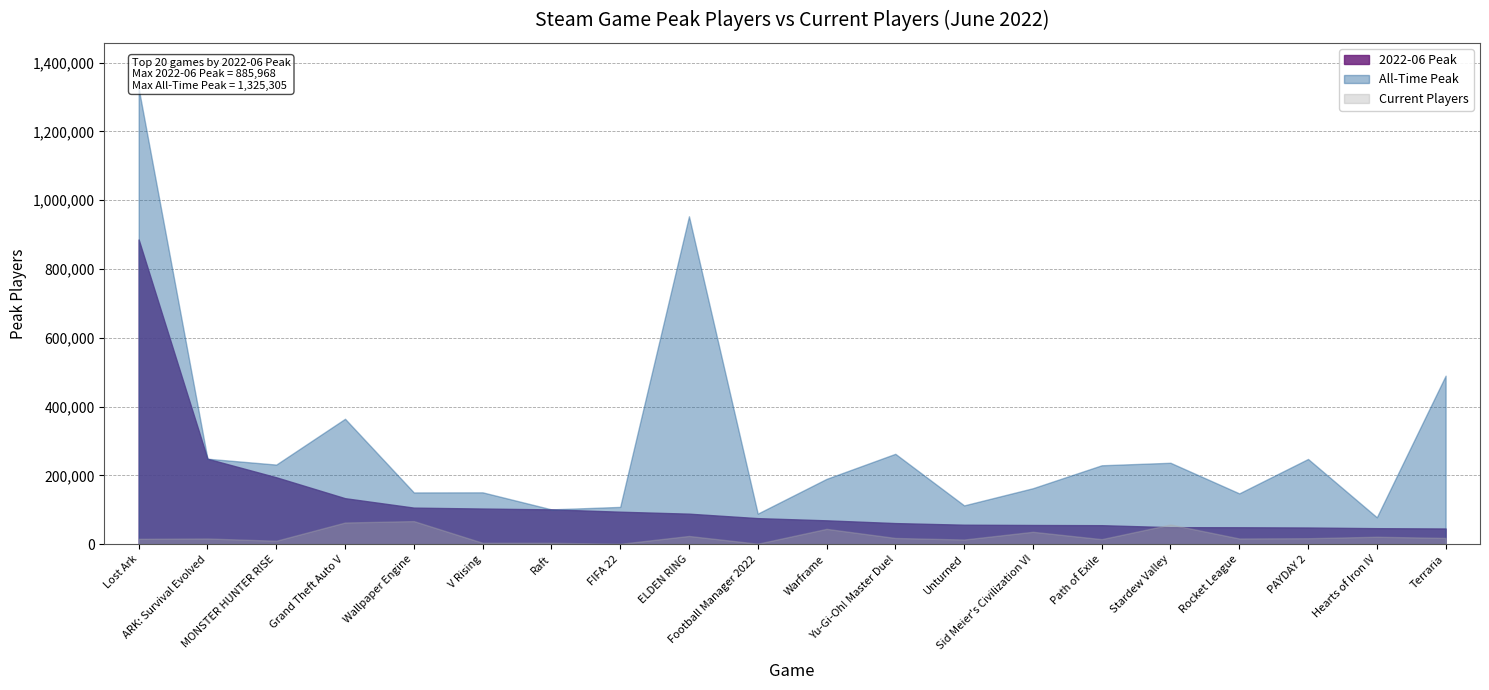

True or false: 2022-06 Peak has more than 0 points higher than both neighbors.

False